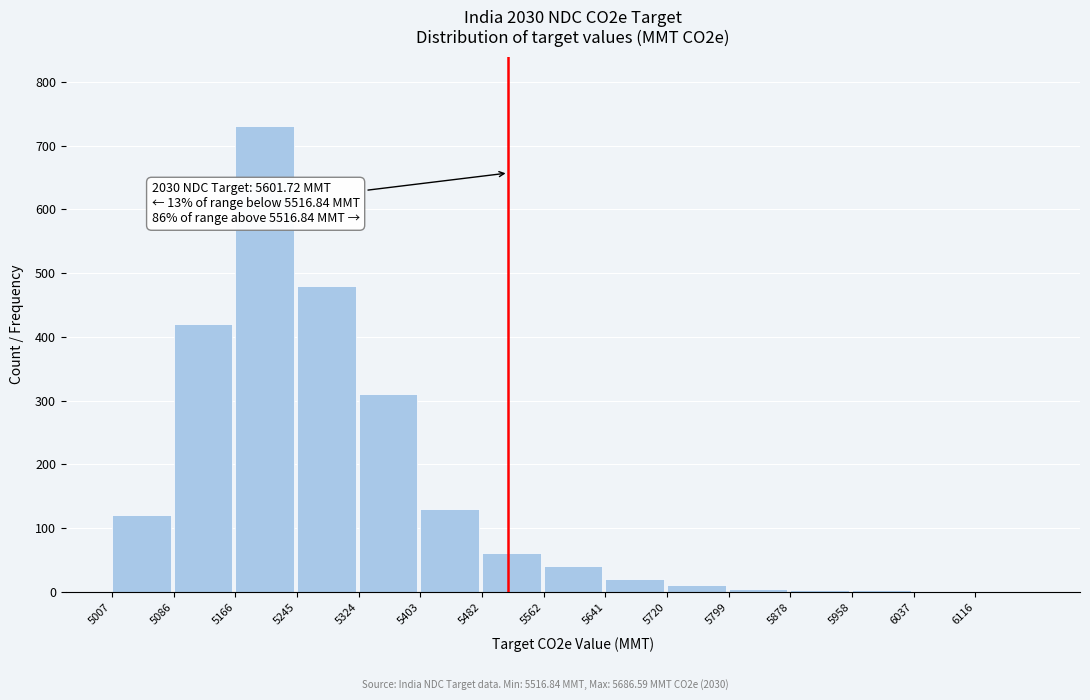

Is it true that the value at 5245 is 320?

False